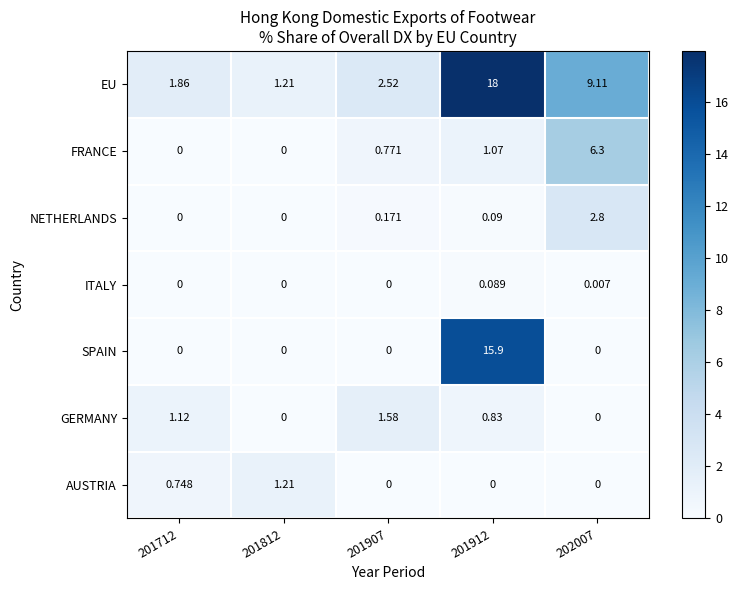

What is the total value across all series at 201812?

2.4